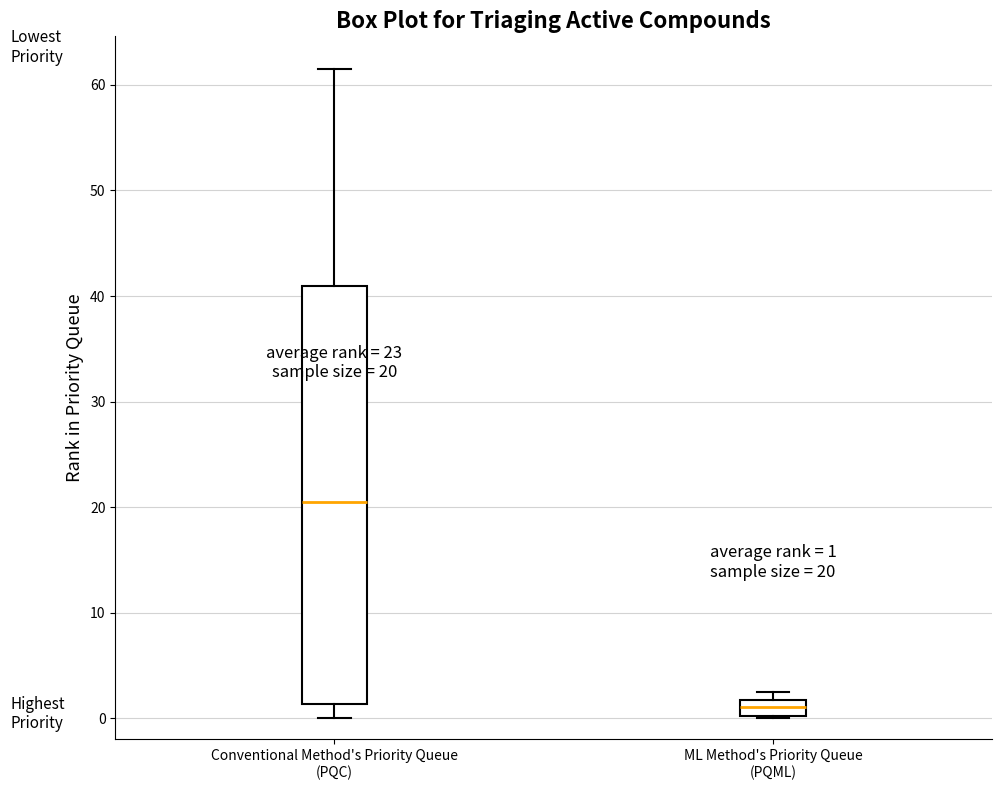

Which box is the tallest, from its lower edge to its upper edge?

Conventional Method's Priority Queue (PQC)